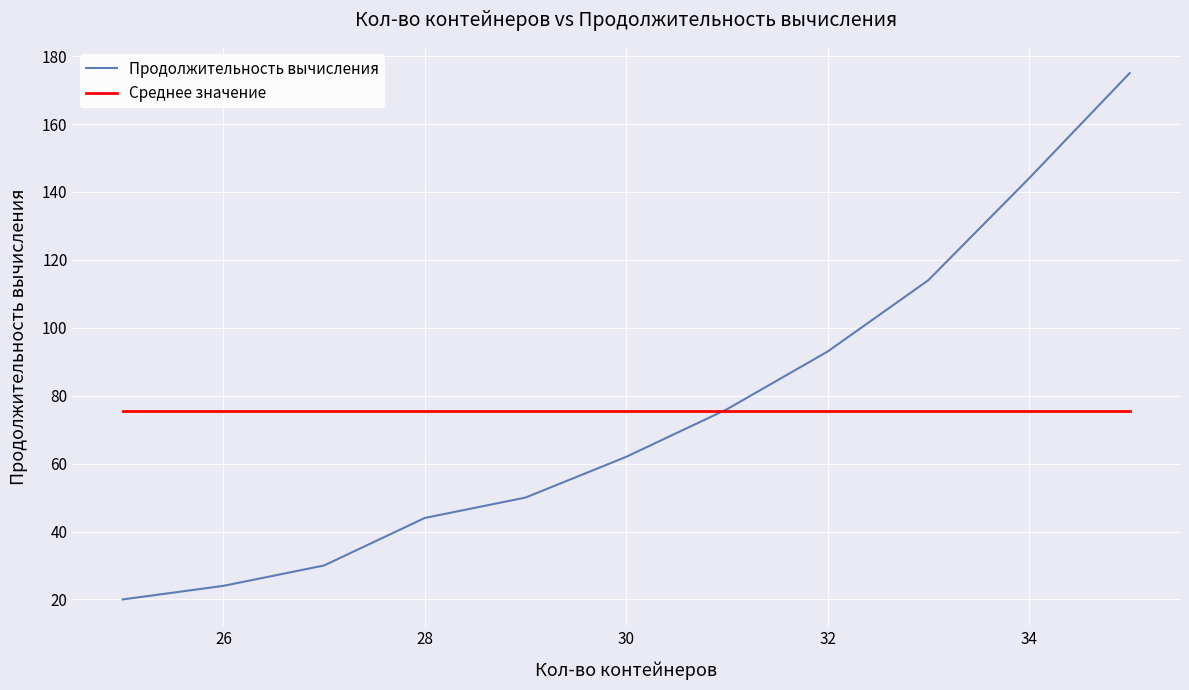

What is the smallest value displayed?

20.0